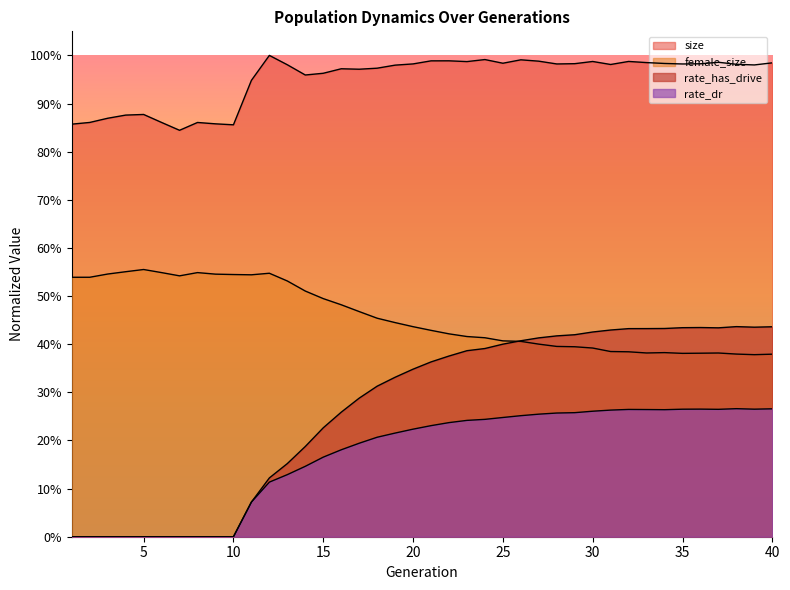

Reading left to right, what are all the values shown in this chart?

size: 1=0.9	2=0.9	3=0.9	4=0.9	5=0.9	6=0.9	7=0.8	8=0.9	9=0.9	10=0.9	11=0.9	12=1.0	13=1.0	14=1.0	15=1.0	16=1.0	17=1.0	18=1.0	19=1.0	20=1.0	21=1.0	22=1.0	23=1.0	24=1.0	25=1.0	26=1.0	27=1.0	28=1.0	29=1.0	30=1.0	31=1.0	32=1.0	33=1.0	34=1.0	35=1.0	36=1.0	37=1.0	38=1.0	39=1.0	40=1.0
female_size: 1=0.5	2=0.5	3=0.5	4=0.6	5=0.6	6=0.5	7=0.5	8=0.5	9=0.5	10=0.5	11=0.5	12=0.5	13=0.5	14=0.5	15=0.5	16=0.5	17=0.5	18=0.5	19=0.4	20=0.4	21=0.4	22=0.4	23=0.4	24=0.4	25=0.4	26=0.4	27=0.4	28=0.4	29=0.4	30=0.4	31=0.4	32=0.4	33=0.4	34=0.4	35=0.4	36=0.4	37=0.4	38=0.4	39=0.4	40=0.4
rate_dr: 1=0.0	2=0.0	3=0.0	4=0.0	5=0.0	6=0.0	7=0.0	8=0.0	9=0.0	10=0.0	11=0.1	12=0.1	13=0.1	14=0.1	15=0.2	16=0.2	17=0.2	18=0.2	19=0.2	20=0.2	21=0.2	22=0.2	23=0.2	24=0.2	25=0.2	26=0.3	27=0.3	28=0.3	29=0.3	30=0.3	31=0.3	32=0.3	33=0.3	34=0.3	35=0.3	36=0.3	37=0.3	38=0.3	39=0.3	40=0.3
rate_has_drive: 1=0.0	2=0.0	3=0.0	4=0.0	5=0.0	6=0.0	7=0.0	8=0.0	9=0.0	10=0.0	11=0.1	12=0.1	13=0.2	14=0.2	15=0.2	16=0.3	17=0.3	18=0.3	19=0.3	20=0.3	21=0.4	22=0.4	23=0.4	24=0.4	25=0.4	26=0.4	27=0.4	28=0.4	29=0.4	30=0.4	31=0.4	32=0.4	33=0.4	34=0.4	35=0.4	36=0.4	37=0.4	38=0.4	39=0.4	40=0.4